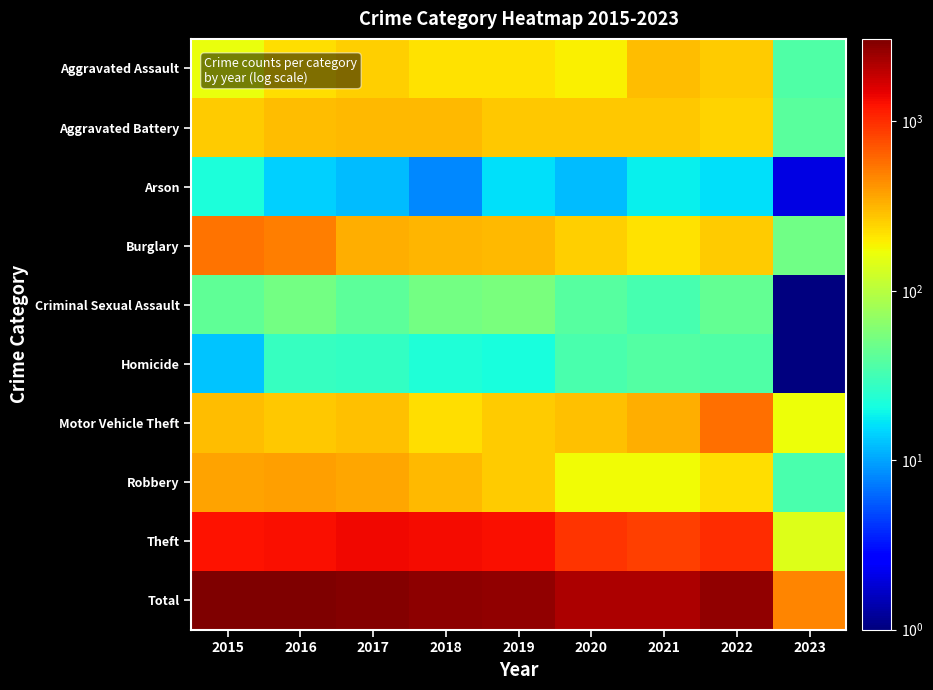

Which has a higher value, 2020 or 2021?

2021